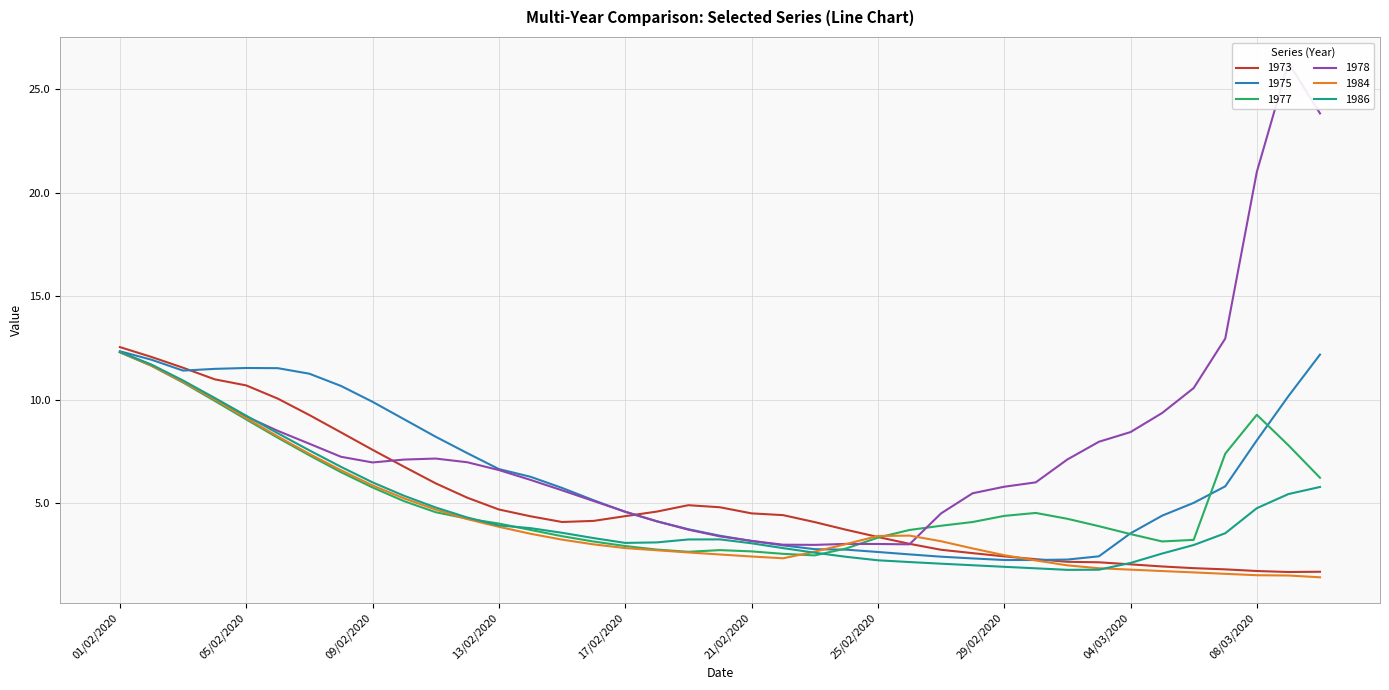

What is the difference between the 1975 values at 24/02/2020 and 08/03/2020?

5.3